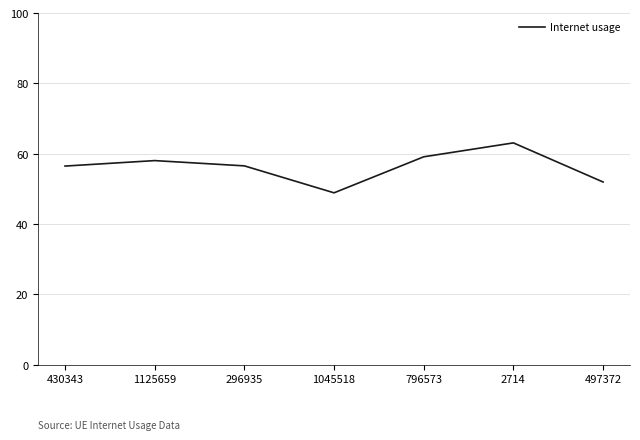

The chart shows a value of 0.9 at 2714. True or false?

False